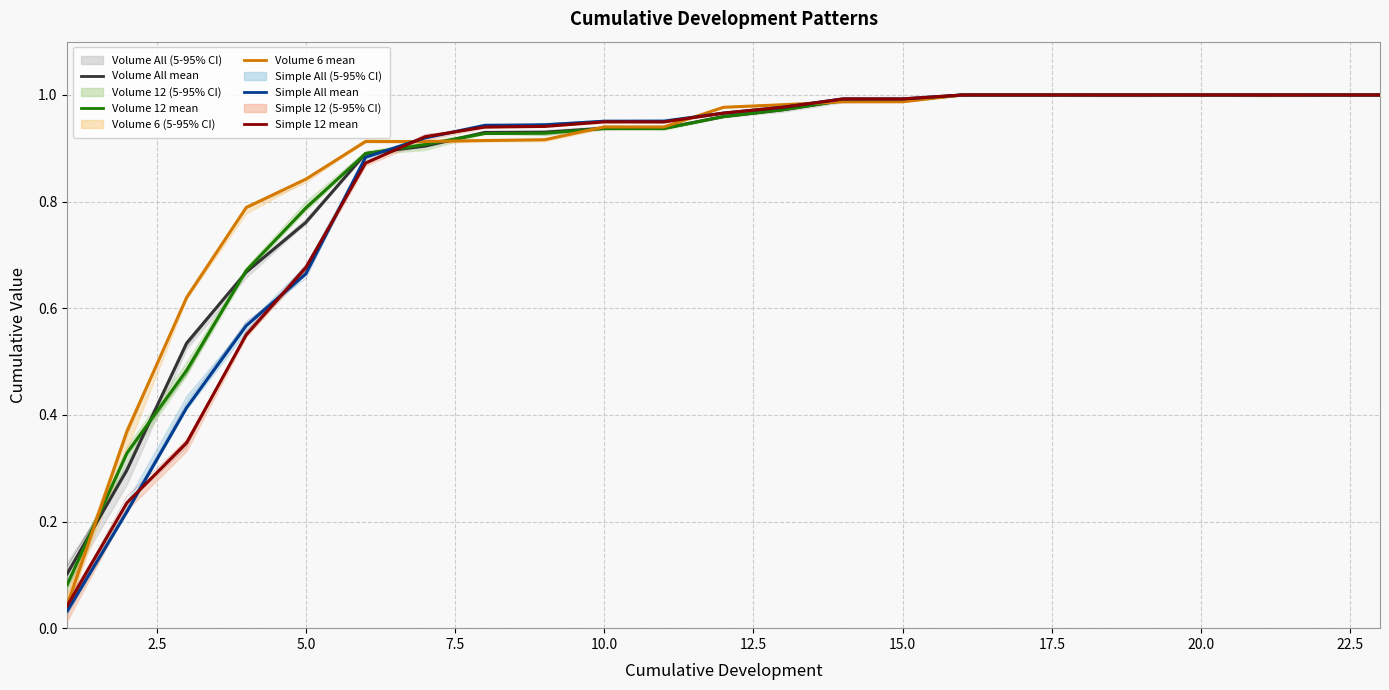

How many times do Volume 6 mean and Simple All mean cross each other?

3